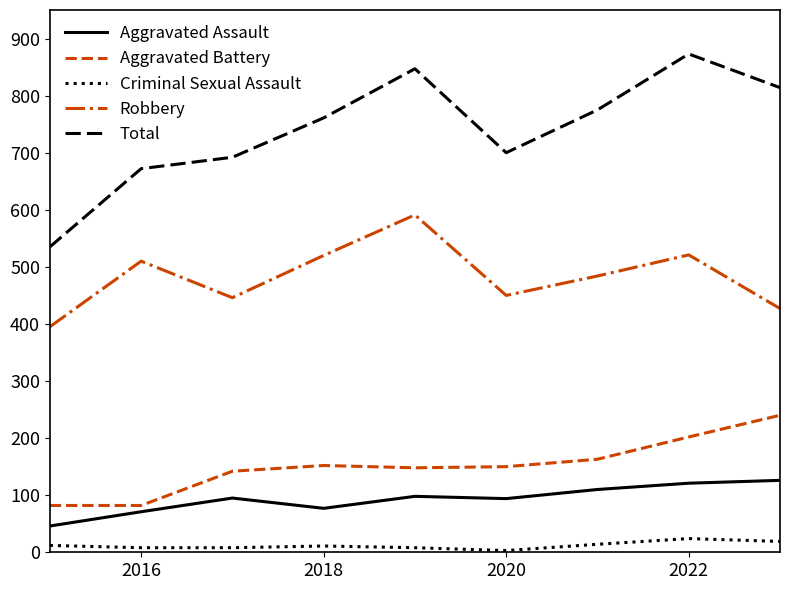

Which series has the widest spread of values?

Total